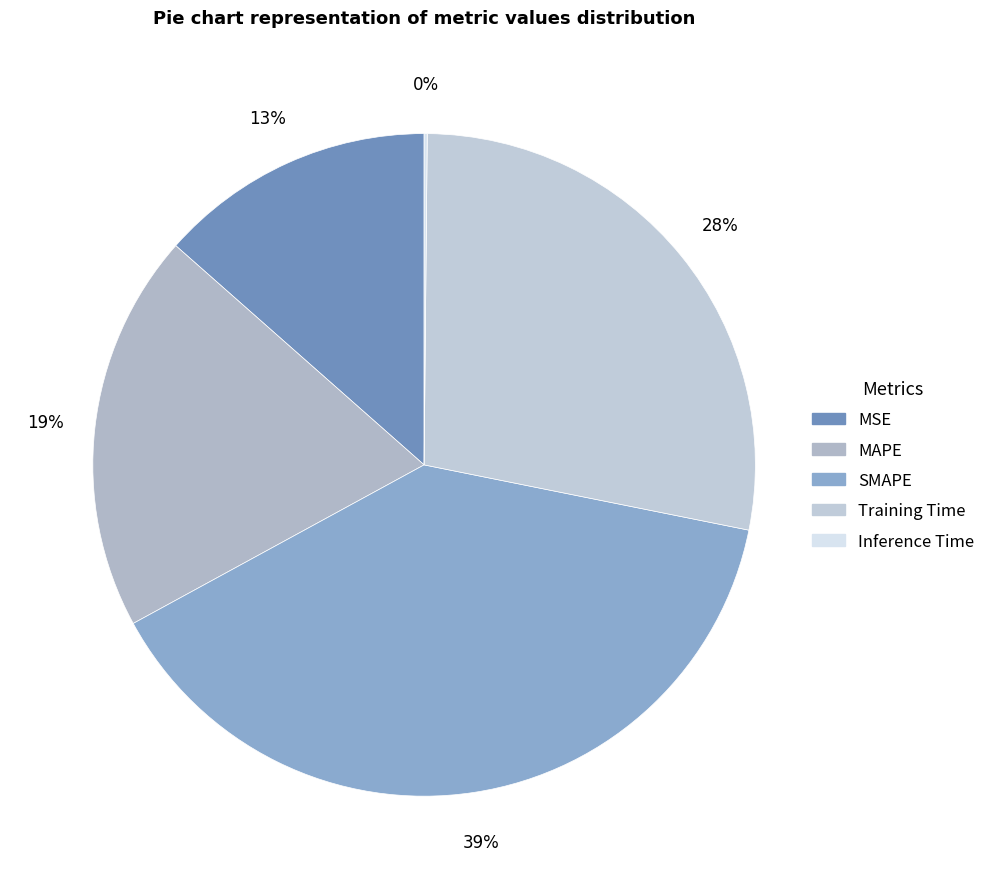

True or false: Training Time accounts for 28% of the total.

True